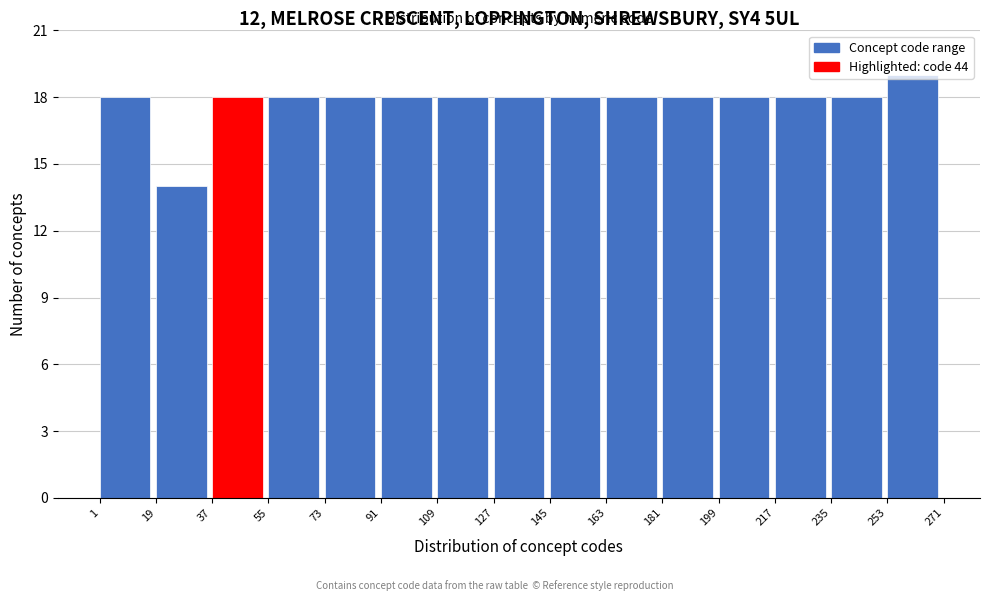

Reading left to right, list every bar in this chart as the range it spans on the x-axis followed by its height. The values are not printed on the chart, so give them approximately, as read against the axis.

1 to 19: 18
19 to 37: 14
37 to 55: 18
55 to 73: 18
73 to 91: 18
91 to 109: 18
109 to 127: 18
127 to 145: 18
145 to 163: 18
163 to 181: 18
181 to 199: 18
199 to 217: 18
217 to 235: 18
235 to 253: 18
253 to 271: 19